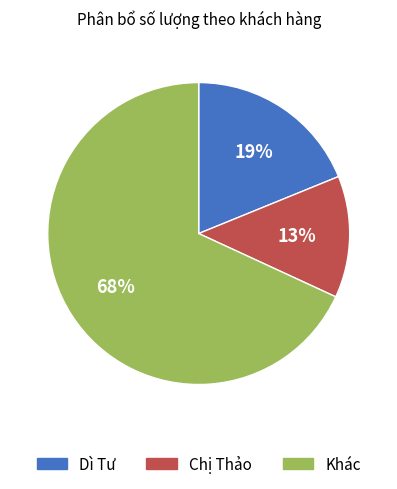

To the nearest percent, what is the average slice percentage?

33%